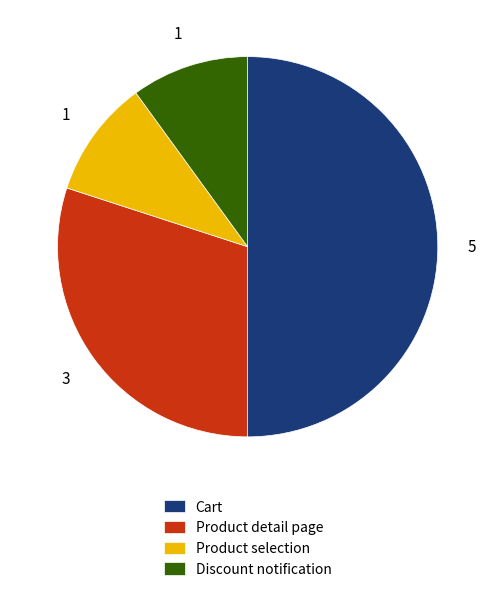

How many segments does this pie chart have?

4